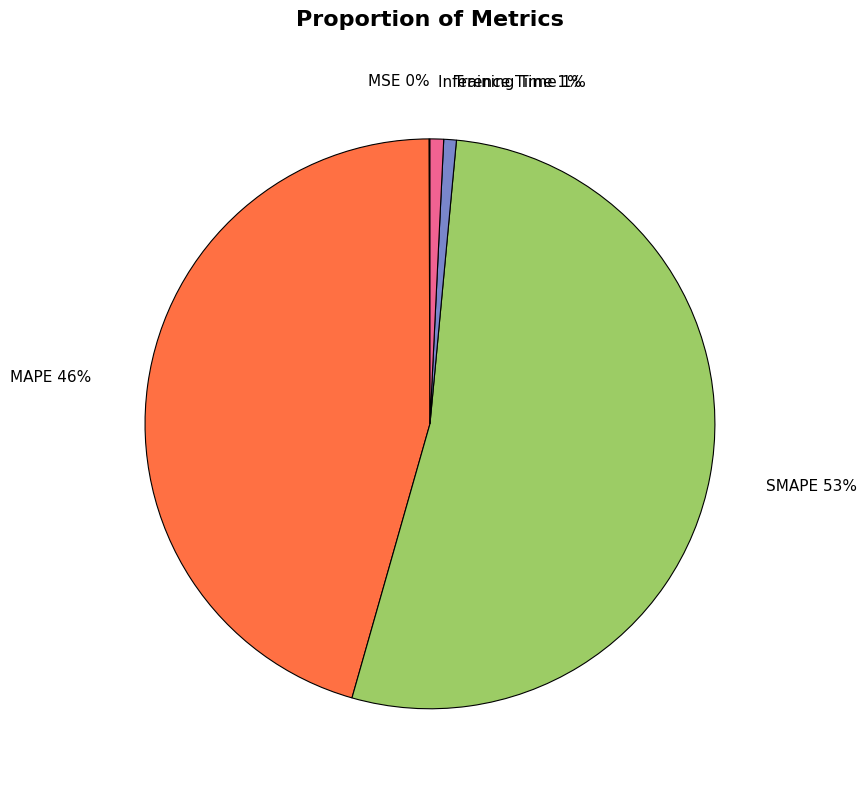

Is there any slice that represents more than half of the pie?

Yes